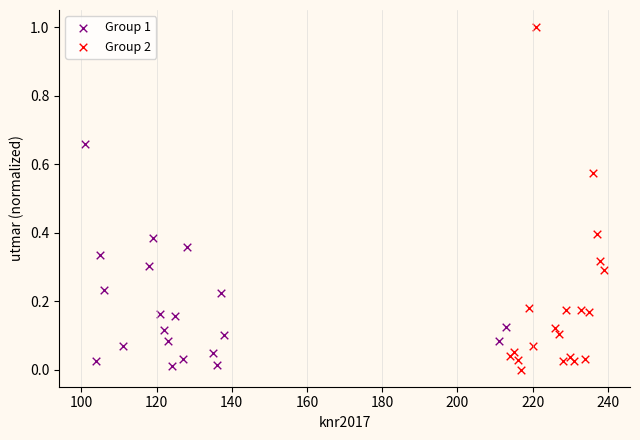

Which series has the largest Y range (max minus min)?

Group 2